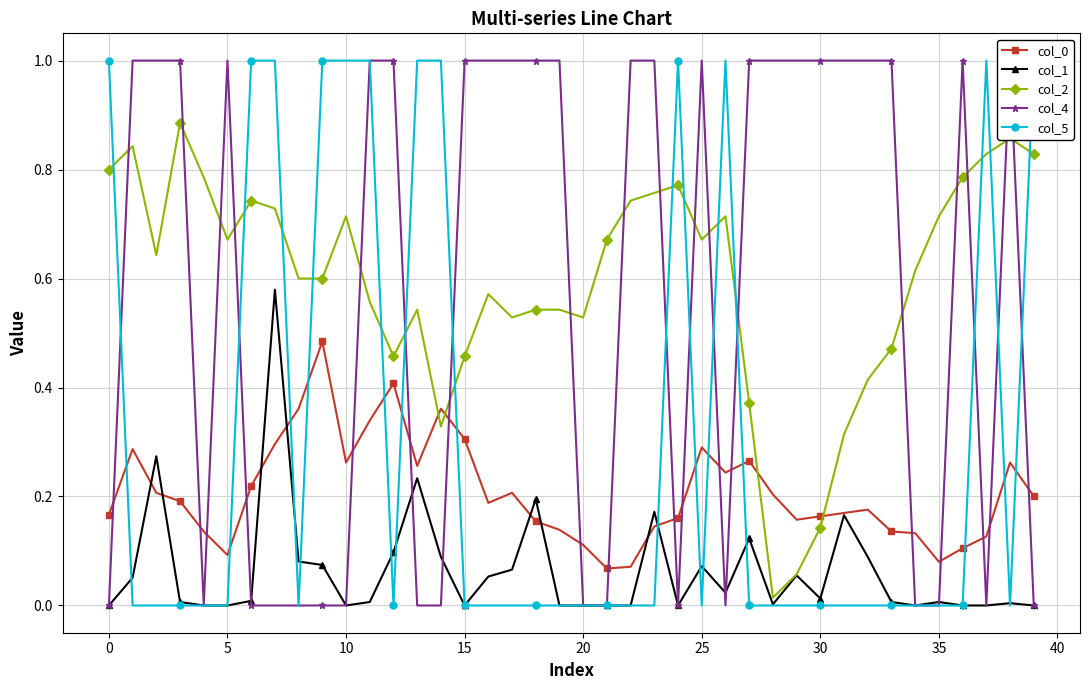

Reading left to right, extract all data points from this chart.

col_0: 0.2	0.3	0.2	0.2	0.1	0.1	0.2	0.3	0.4	0.5	0.3	0.3	0.4	0.3	0.4	0.3	0.2	0.2	0.2	0.1	0.1	0.1	0.1	0.1	0.2	0.3	0.2	0.3	0.2	0.2	0.2	0.2	0.2	0.1	0.1	0.1	0.1	0.1	0.3	0.2
col_1: 0.0	0.1	0.3	0.0	0.0	0.0	0.0	0.6	0.1	0.1	0.0	0.0	0.1	0.2	0.1	0.0	0.1	0.1	0.2	0.0	0.0	0.0	0.0	0.2	0.0	0.1	0.0	0.1	0.0	0.1	0.0	0.2	0.1	0.0	0.0	0.0	0.0	0.0	0.0	0.0
col_2: 0.8	0.8	0.6	0.9	0.8	0.7	0.7	0.7	0.6	0.6	0.7	0.6	0.5	0.5	0.3	0.5	0.6	0.5	0.5	0.5	0.5	0.7	0.7	0.8	0.8	0.7	0.7	0.4	0.0	0.1	0.1	0.3	0.4	0.5	0.6	0.7	0.8	0.8	0.9	0.8
col_4: 0.0	1.0	1.0	1.0	0.0	1.0	0.0	0.0	0.0	0.0	0.0	1.0	1.0	0.0	0.0	1.0	1.0	1.0	1.0	1.0	0.0	0.0	1.0	1.0	0.0	1.0	0.0	1.0	1.0	1.0	1.0	1.0	1.0	1.0	0.0	0.0	1.0	0.0	1.0	0.0
col_5: 1.0	0.0	0.0	0.0	0.0	0.0	1.0	1.0	0.0	1.0	1.0	1.0	0.0	1.0	1.0	0.0	0.0	0.0	0.0	0.0	0.0	0.0	0.0	0.0	1.0	0.0	1.0	0.0	0.0	0.0	0.0	0.0	0.0	0.0	0.0	0.0	0.0	1.0	0.0	1.0